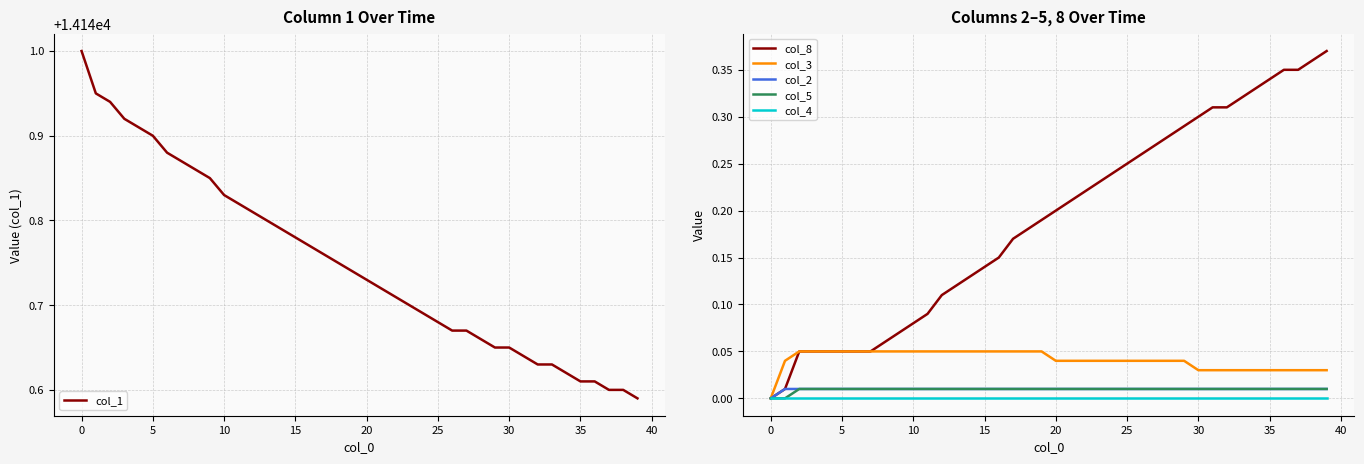

What is the total value across all series at 28?

14141.0